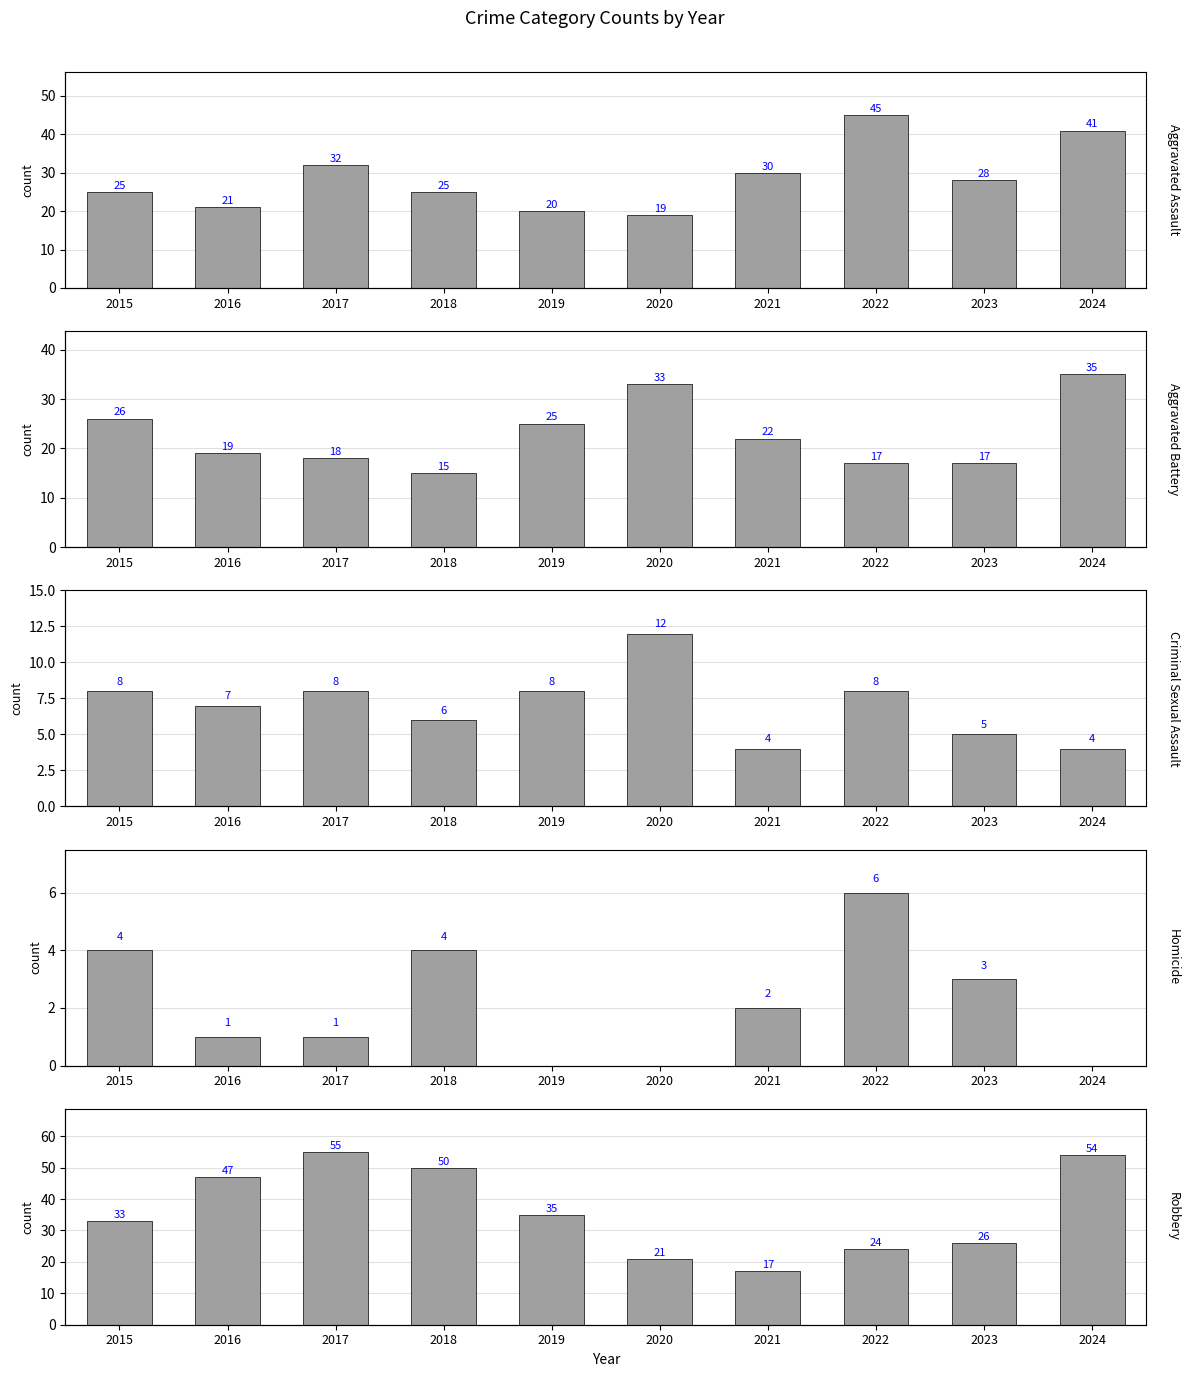

The Robbery series shows 19 at 2015. True or false?

False